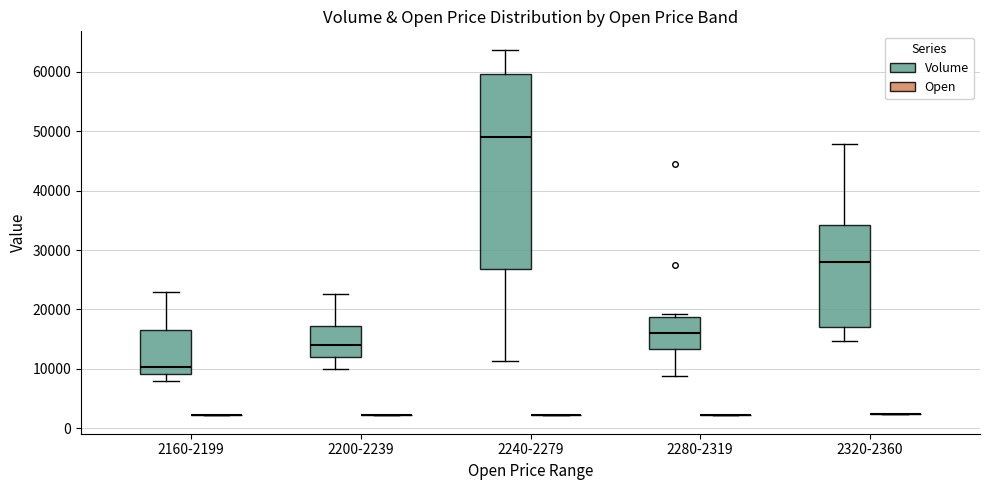

Comparing the boxes themselves (not the whiskers), which one is the tallest?

2240-2279 (Volume)